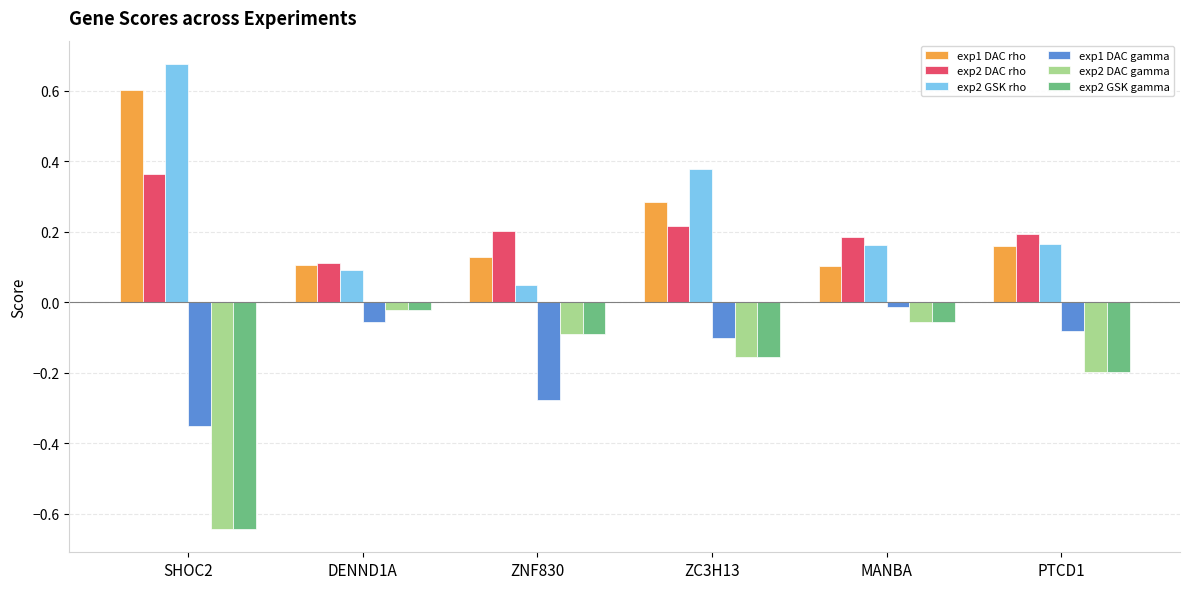

What is the difference between the highest and lowest values at ZC3H13?

0.5